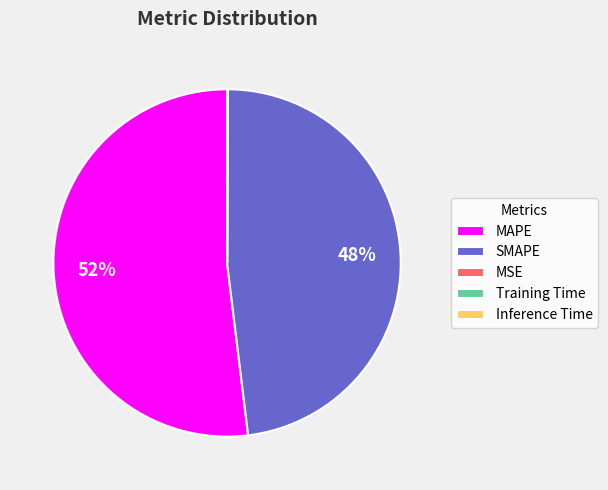

Which slice is the largest?

MAPE